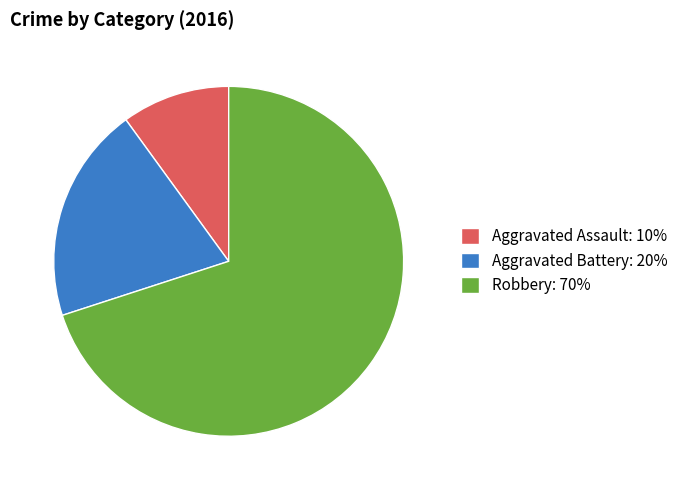

The Robbery: 70% slice represents 70% of the pie. True or false?

True